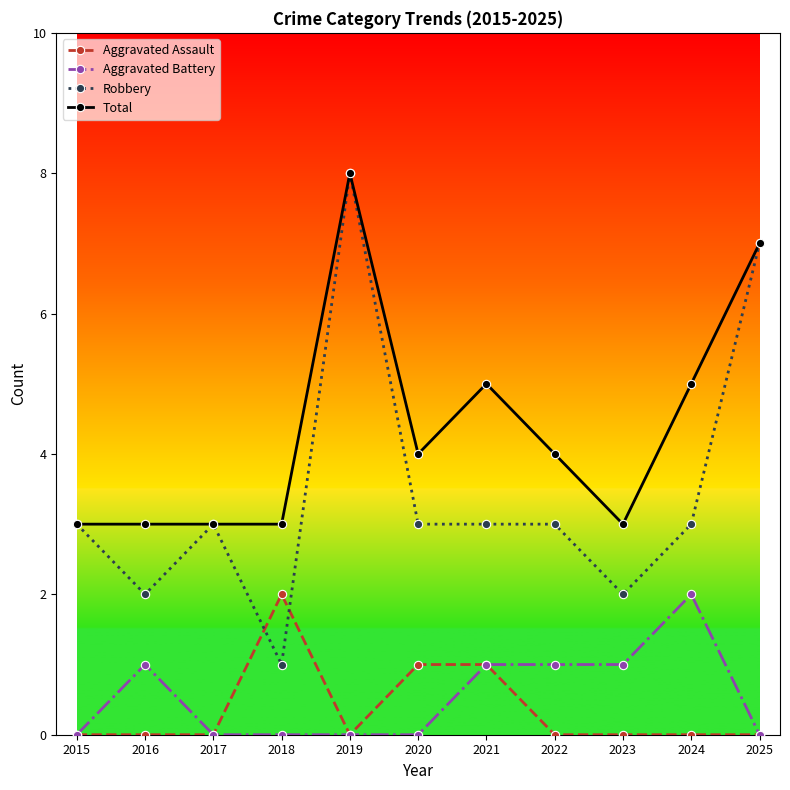

What is the difference between the maximum and minimum values in the Aggravated Assault series?

2